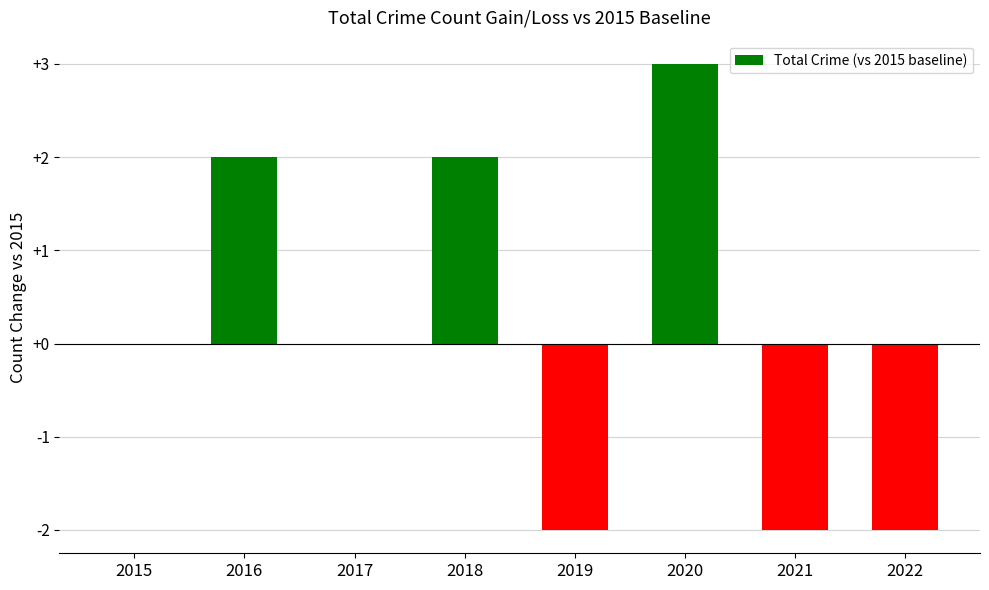

At which category does the chart reach its peak across all series?

2020